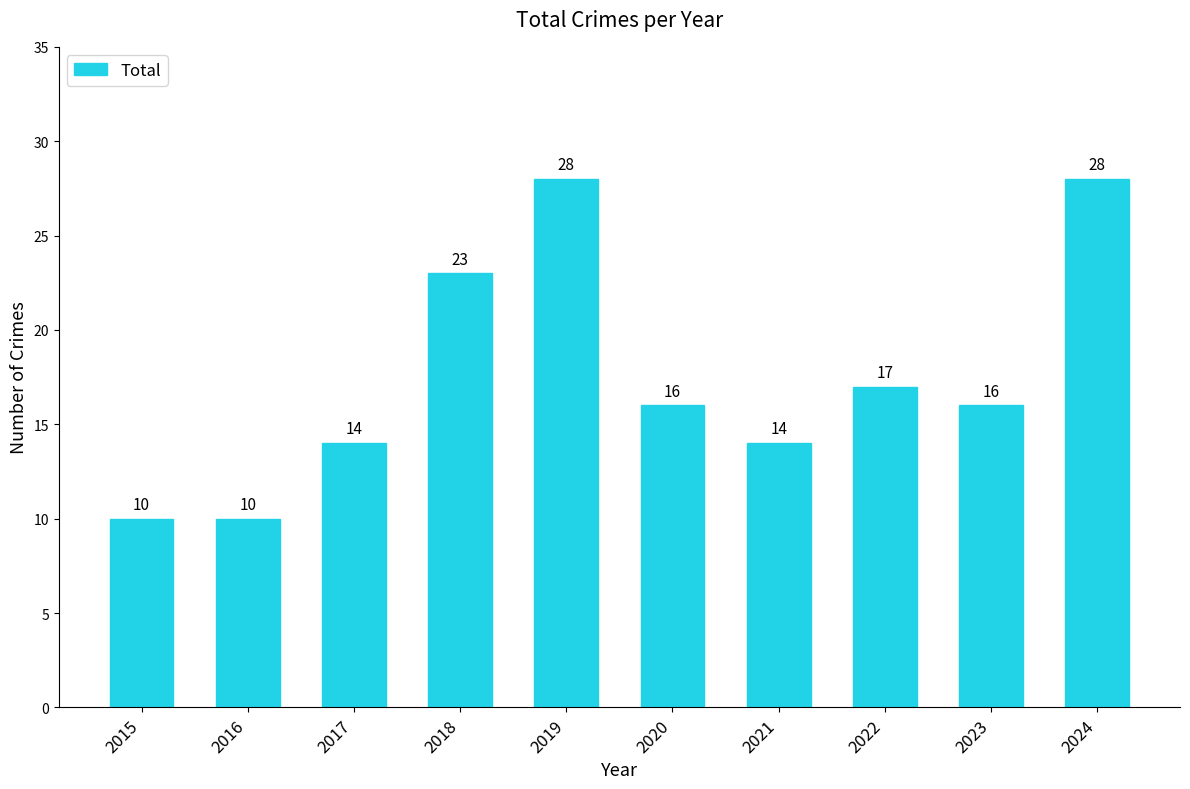

Reading right to left, list all the values displayed in this chart.

2024=28	2023=16	2022=17	2021=14	2020=16	2019=28	2018=23	2017=14	2016=10	2015=10